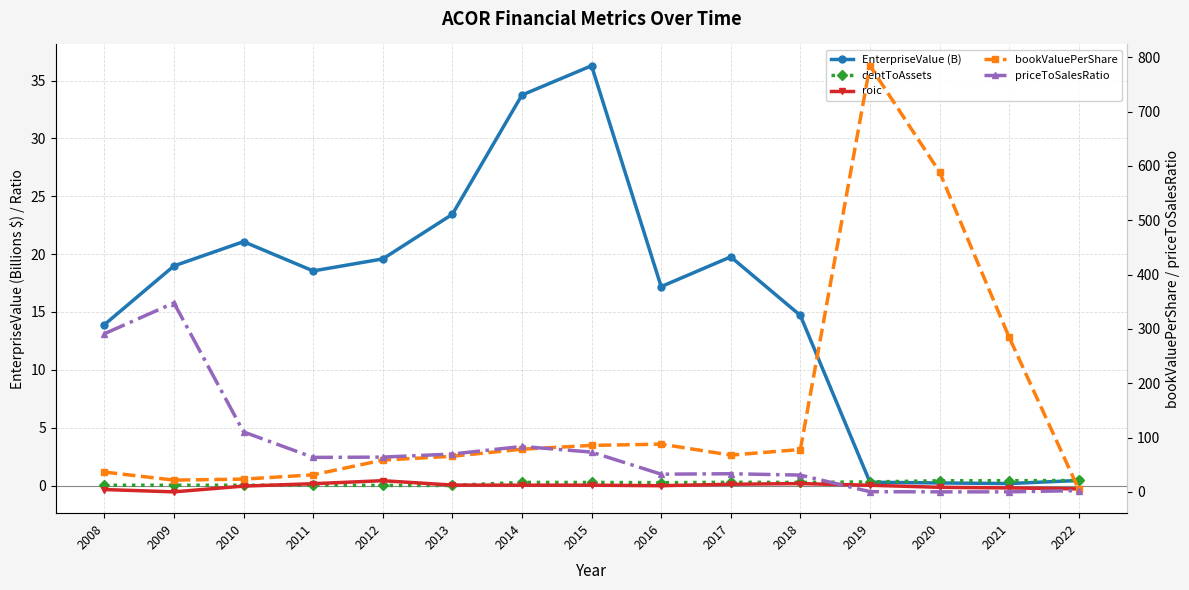

Rank the series by their maximum value, from highest to lowest.

bookValuePerShare, priceToSalesRatio, EnterpriseValue (B), debtToAssets, roic